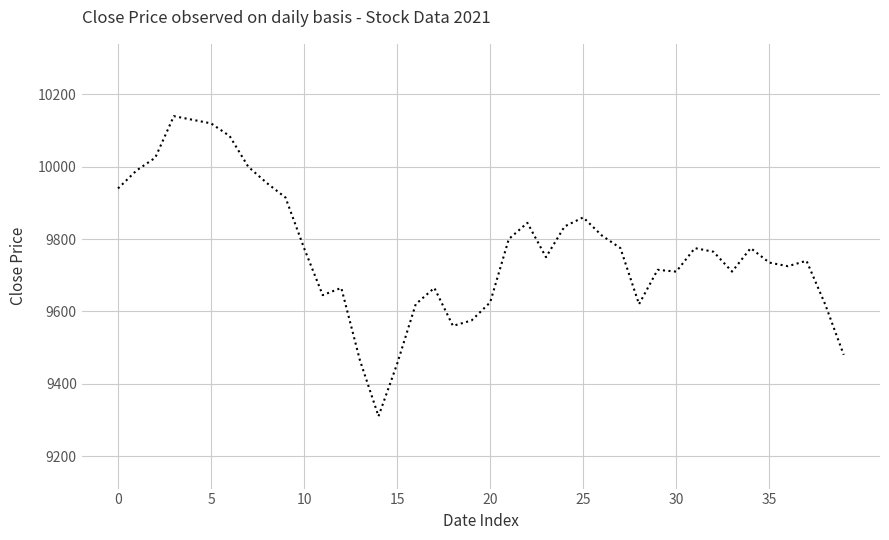

What is the maximum value shown in the chart?

10140